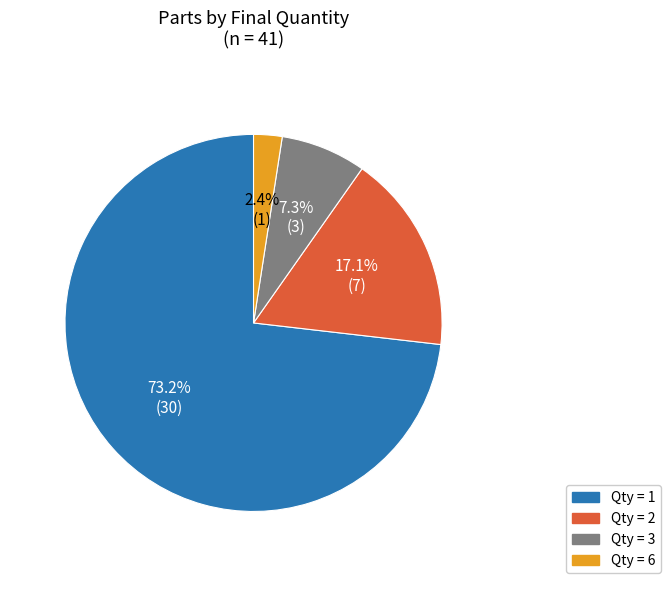

To the nearest percent, what is the difference between the largest and smallest slice percentages?

71%